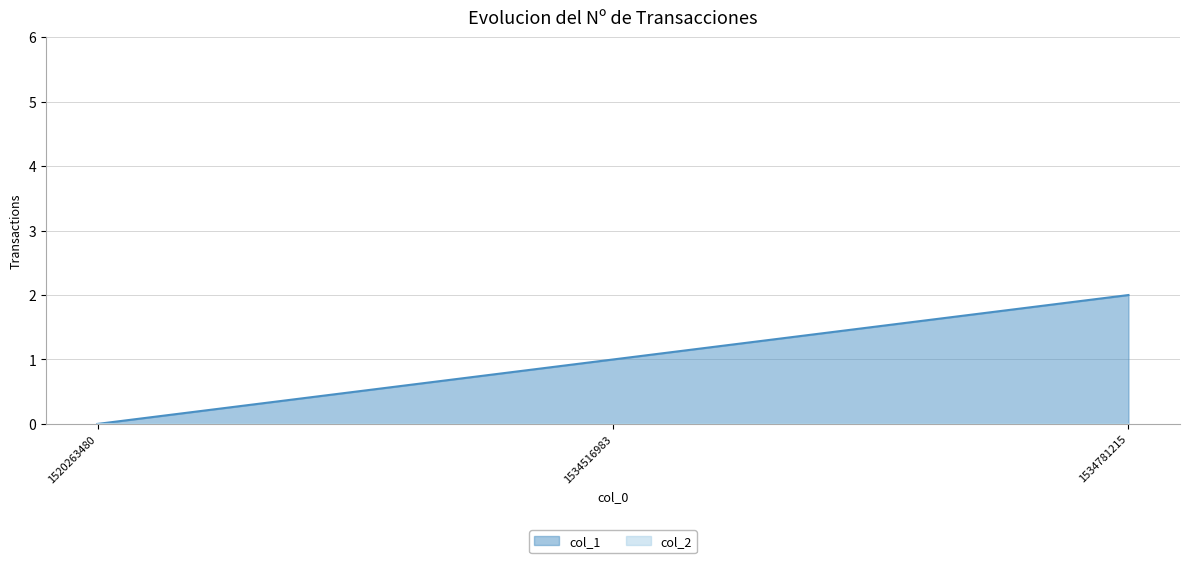

Between 1520263480 and 1534781215, which is larger?

1534781215